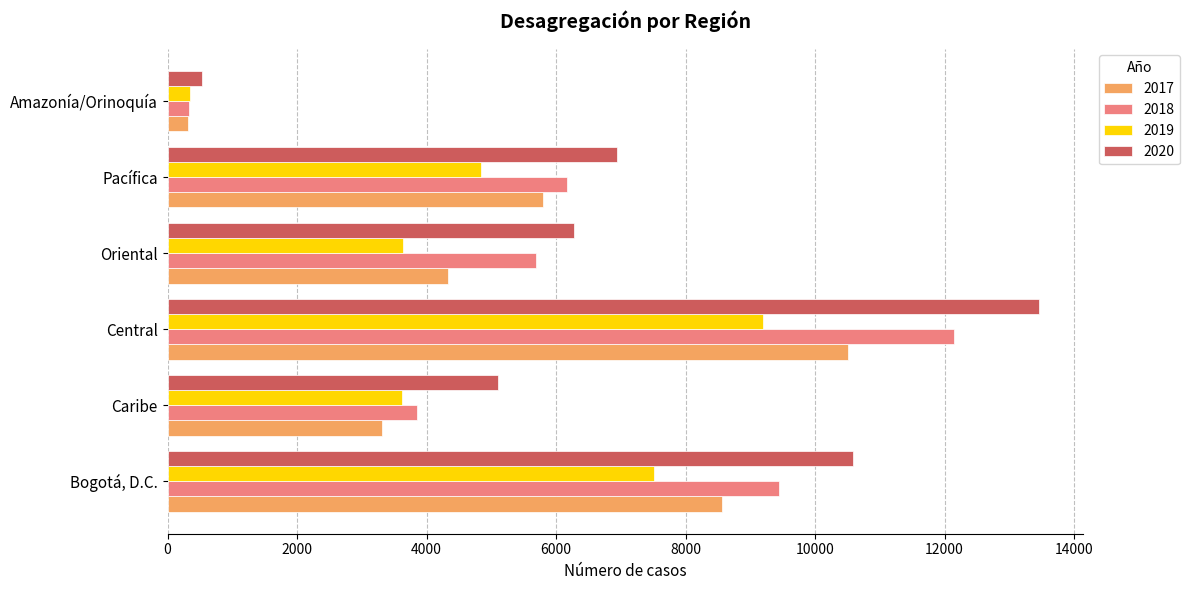

List the series in order of their overall mean, lowest first.

2019, 2017, 2018, 2020